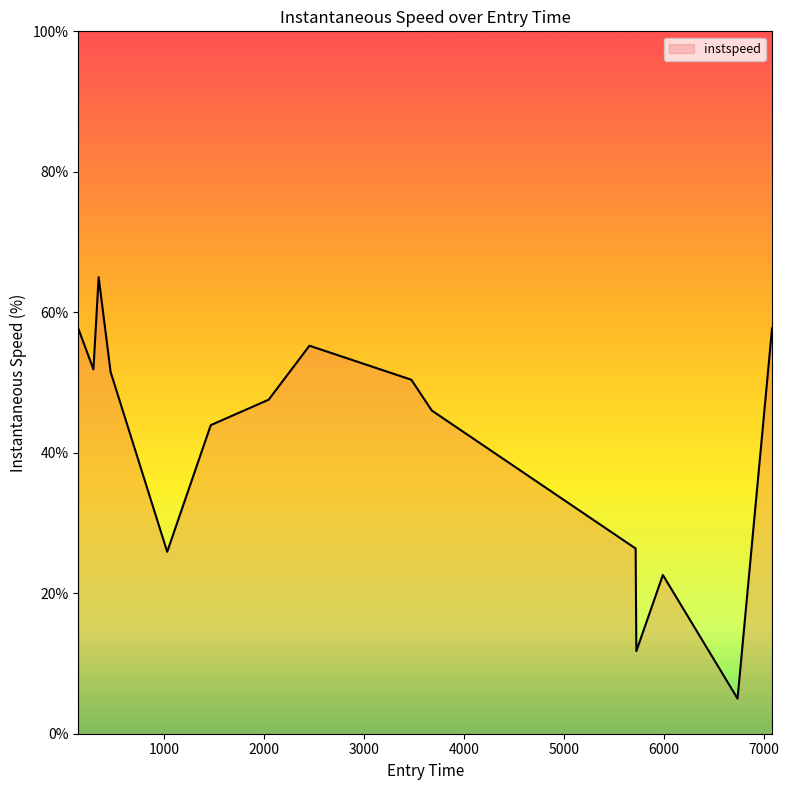

What is the smallest value displayed?

5.0